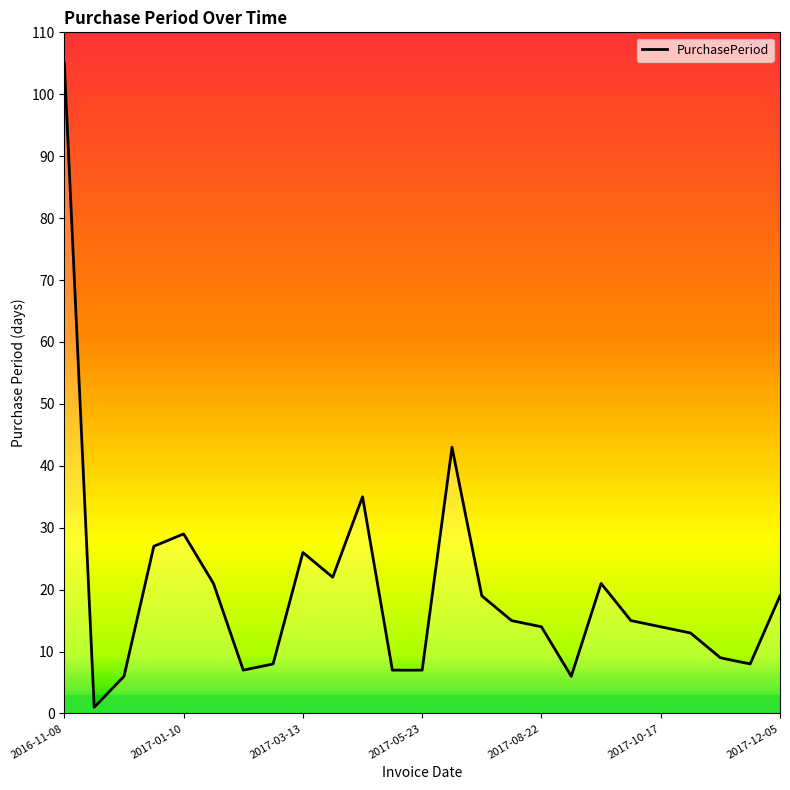

What is the greatest value displayed?

105